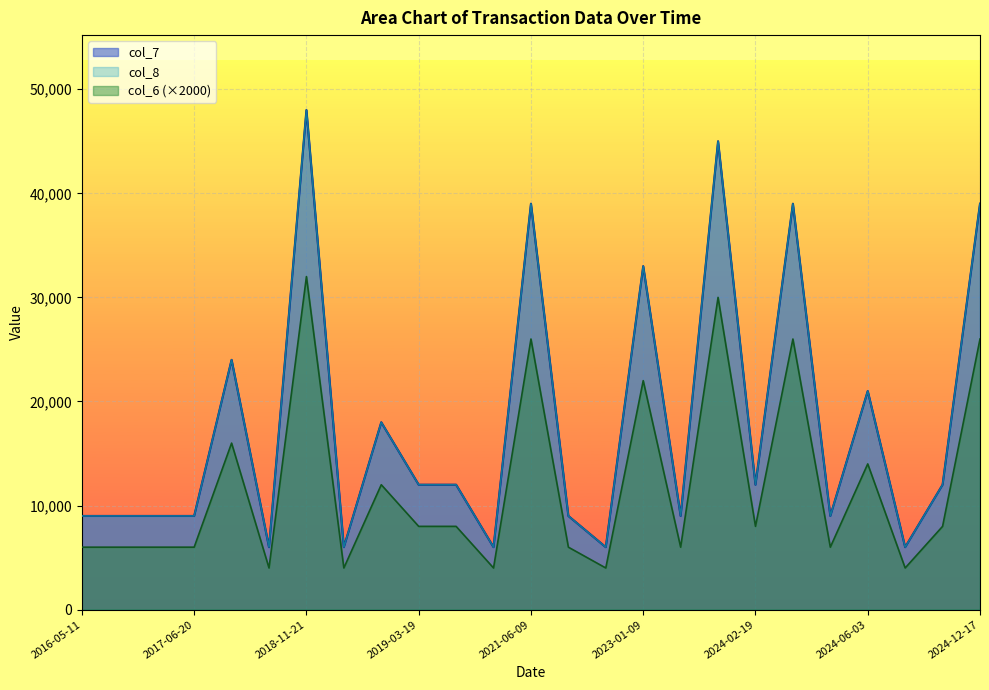

True or false: col_8 and col_6 cross at least once.

False